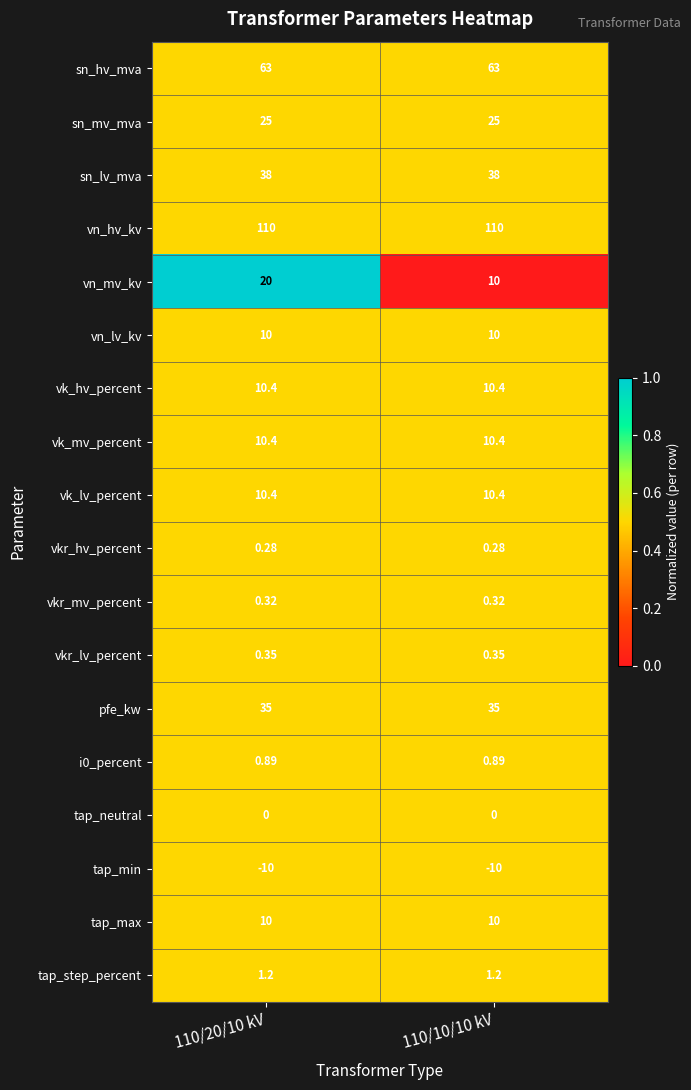

At how many categories does at least one series exceed 0?

2